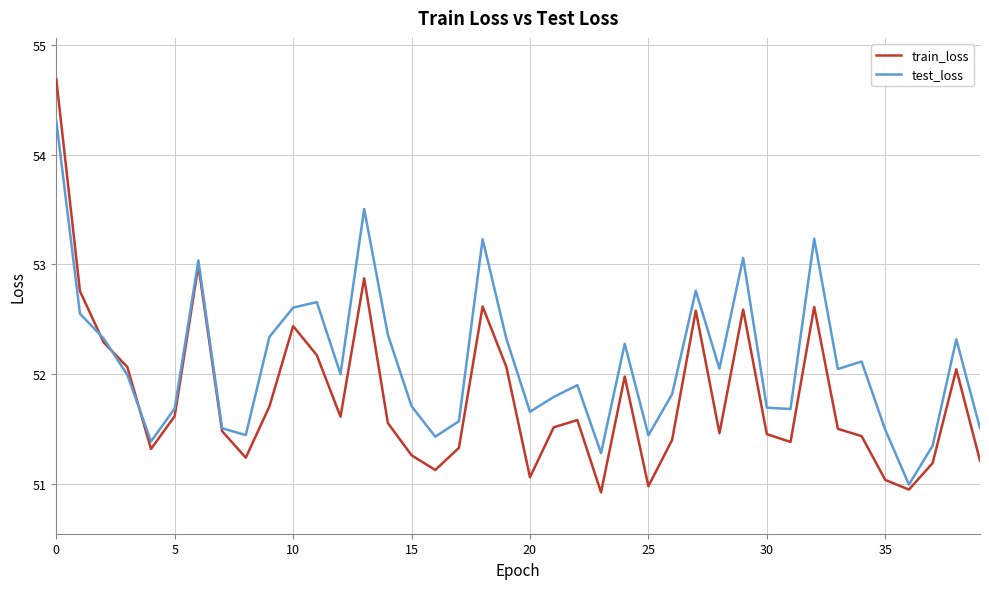

What is the sum of all test_loss values?

2084.4